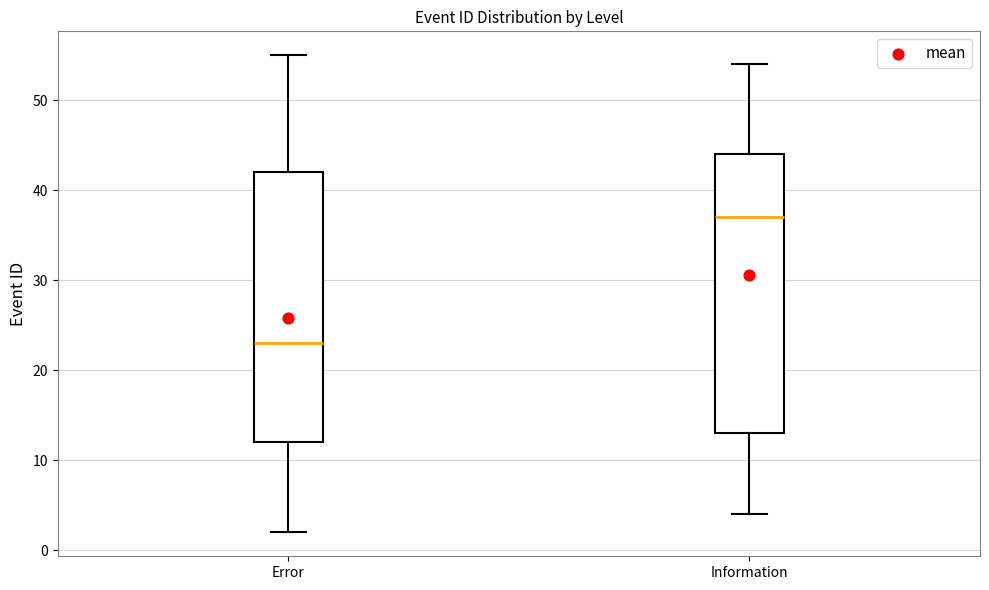

Where is the lower edge of the box for Error on the y-axis? The values are not printed on the chart, so give them approximately, as read against the axis.

12